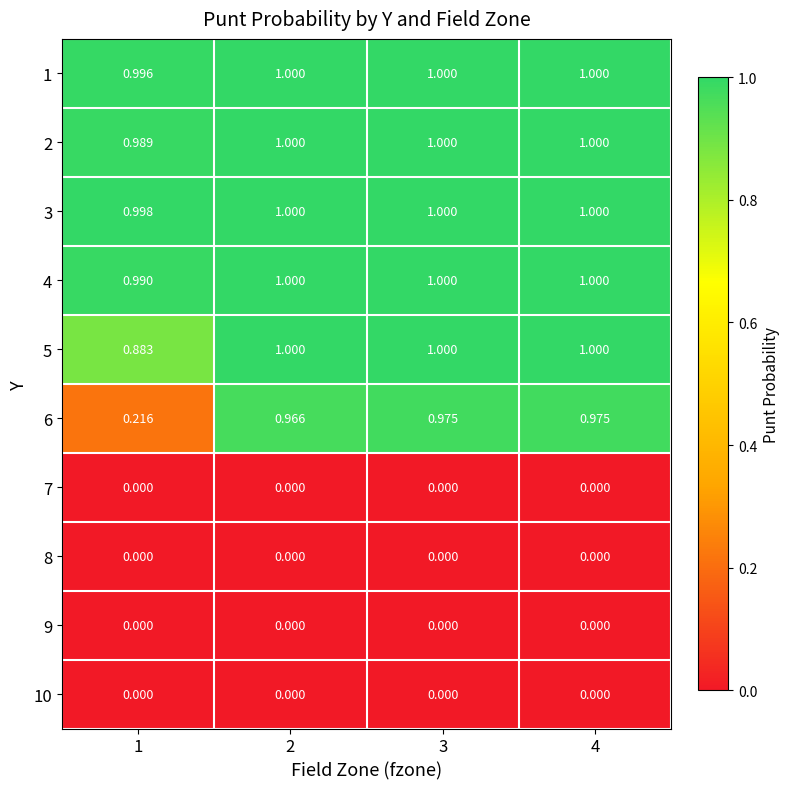

How many categories are shown in the chart?

4